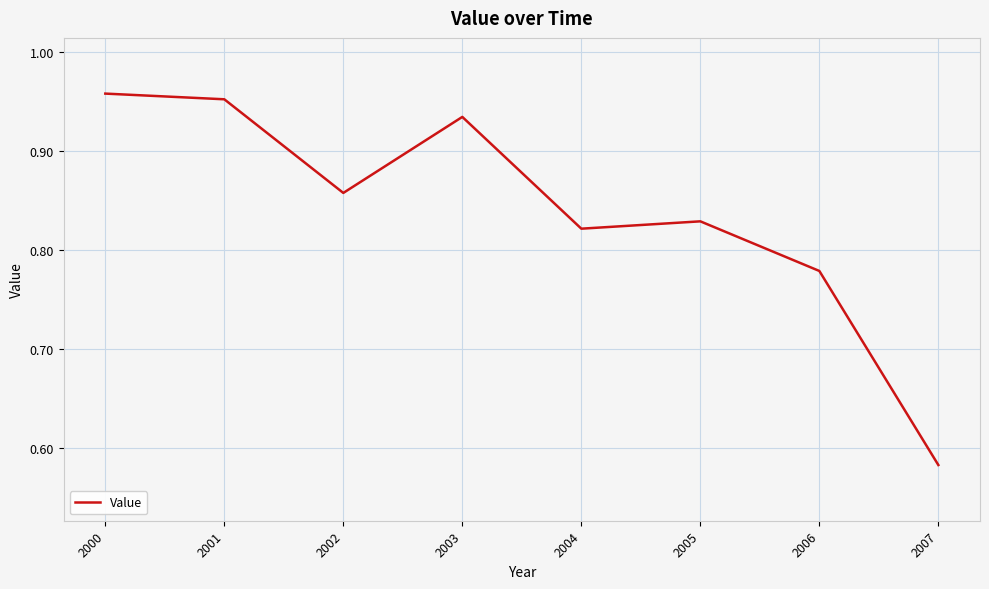

How many distinct data groups are displayed?

1